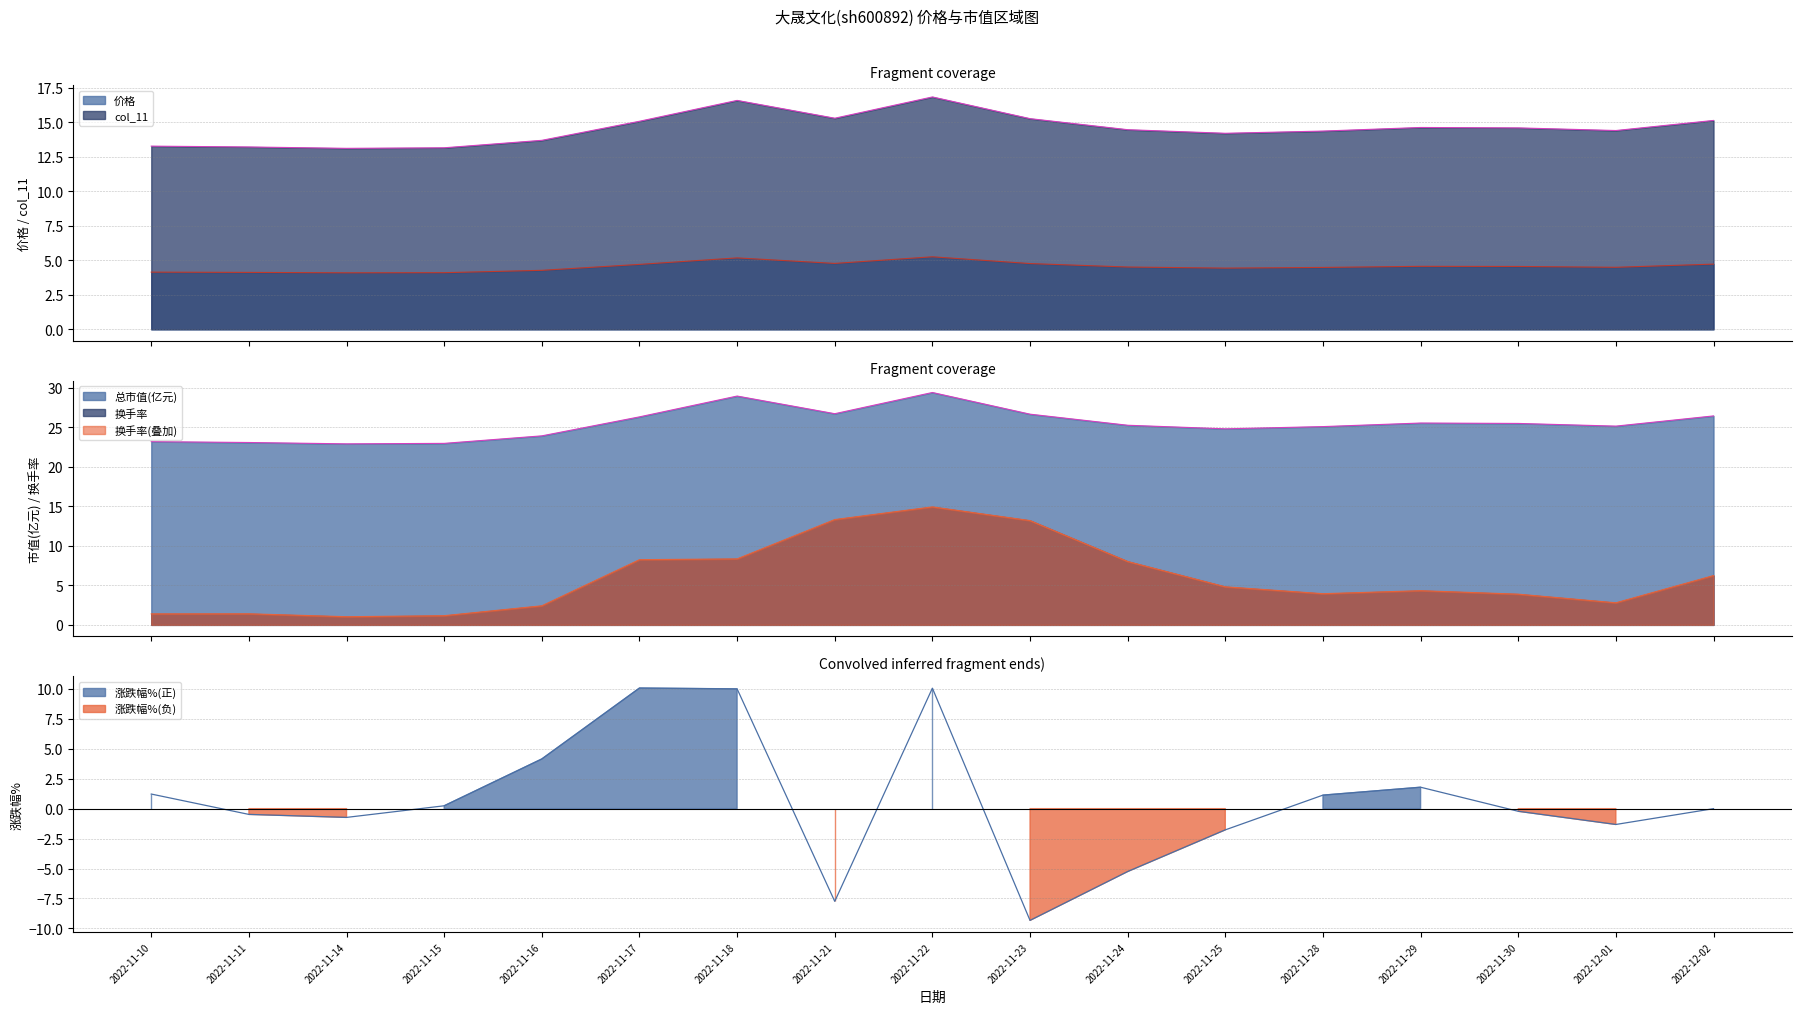

What is the label of the 6th point from the left?

2022-11-17